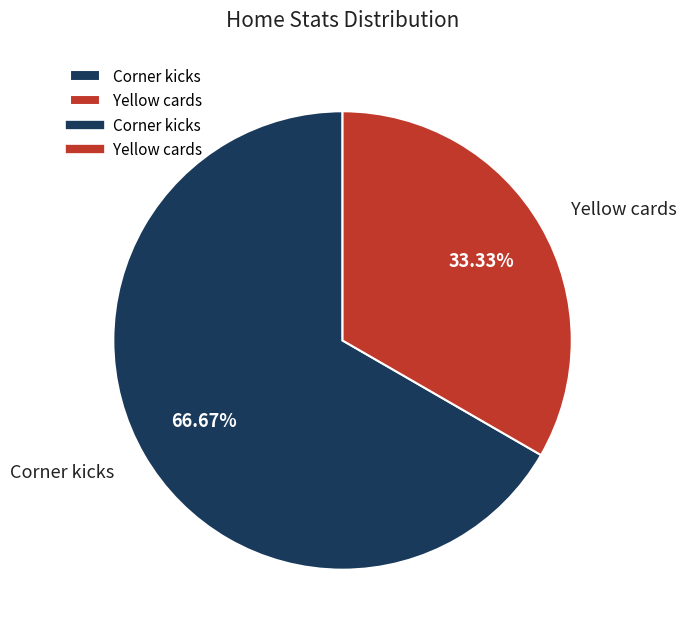

Combined, what portion of the pie is Corner kicks and Yellow cards?

100.0%